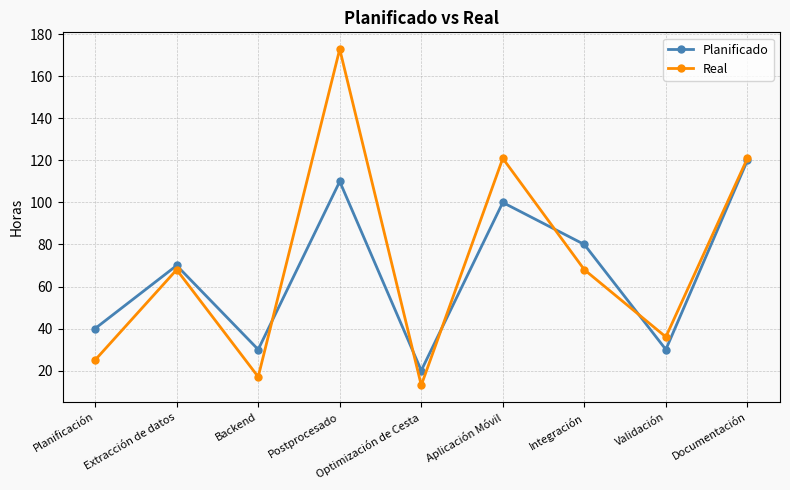

How many data points in Real are less than 68?

4